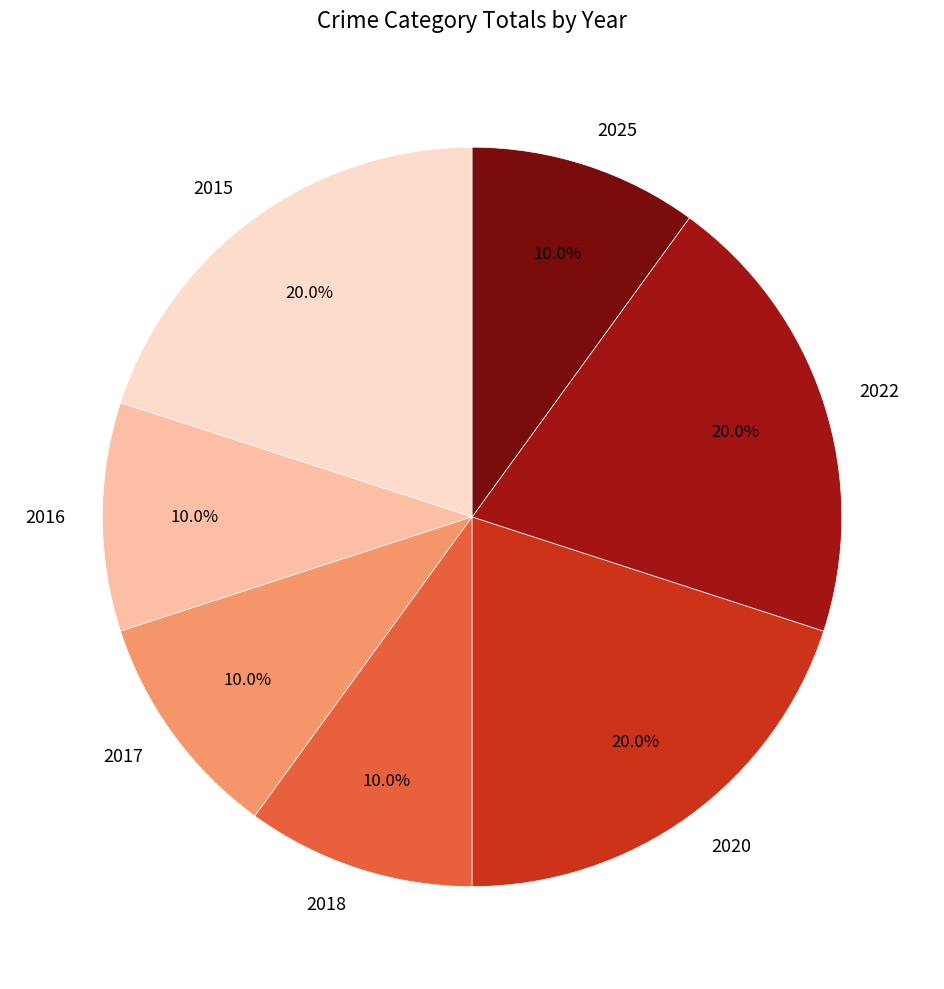

Is there any slice that represents more than half of the pie?

No